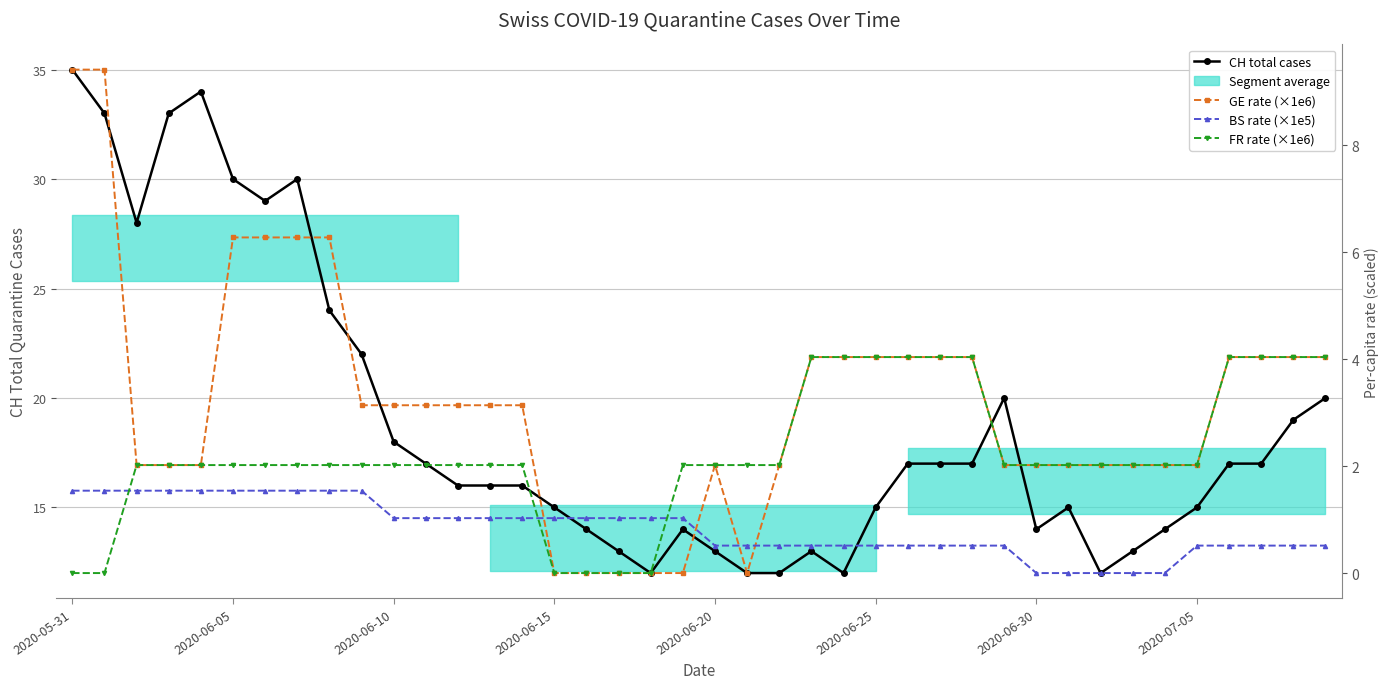

Is this an area chart (filled region under the line)?

No